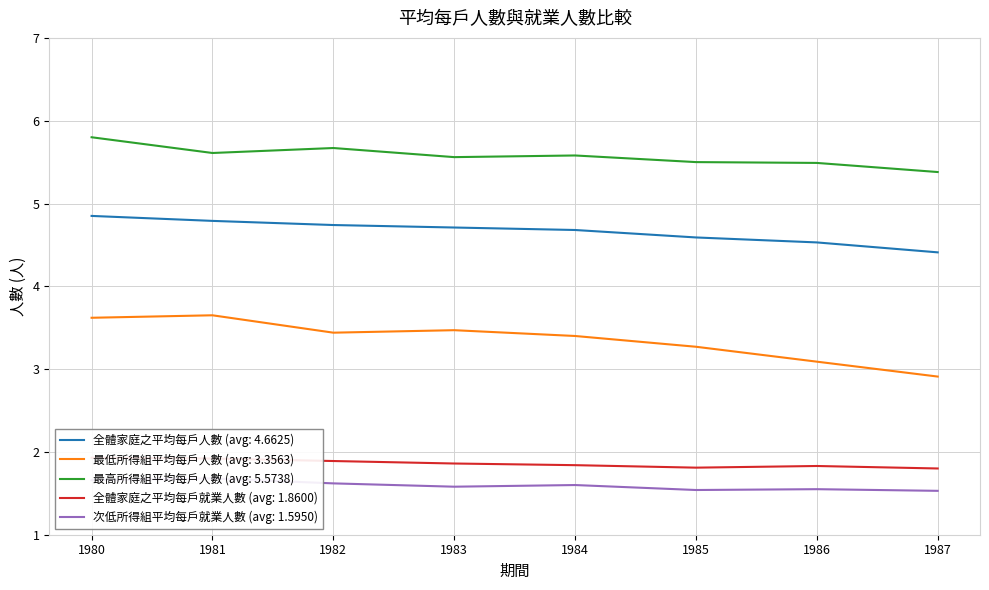

True or false: 最低所得組平均每戶人數 has a value of 4.4 at 1987.

False